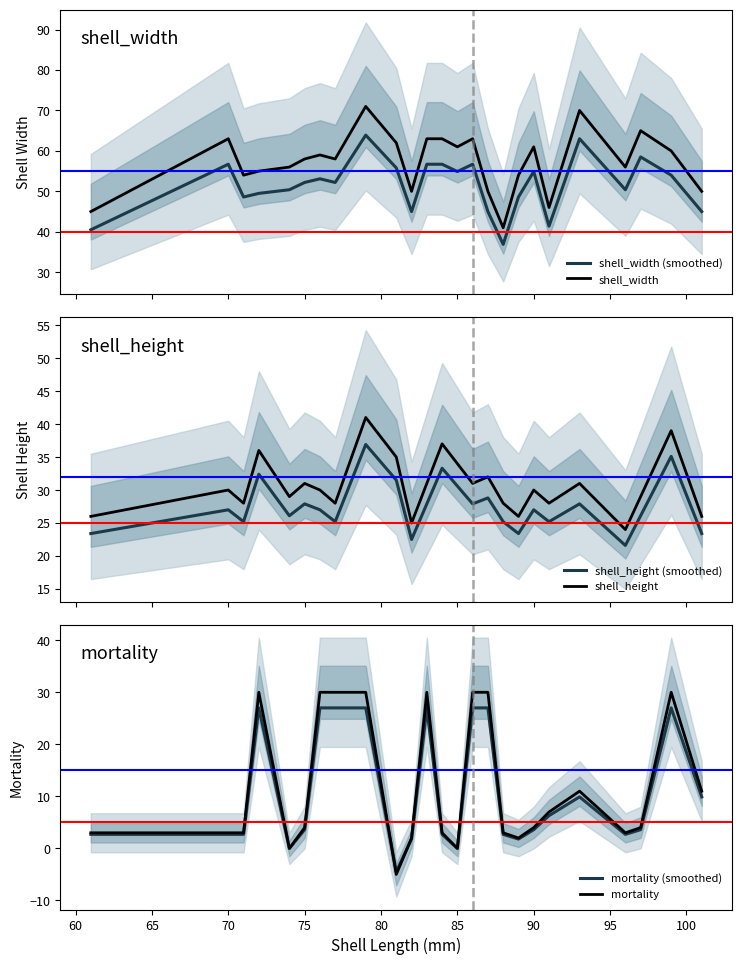

What is the lowest value of the shell_width series?

41.0